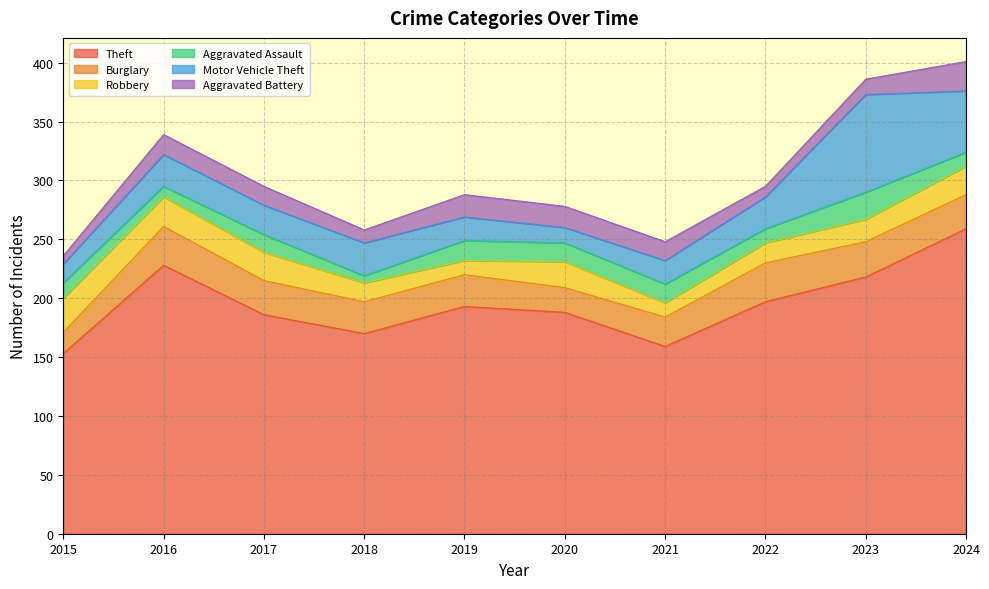

Is it true that Motor Vehicle Theft equals 22 at 2024?

False